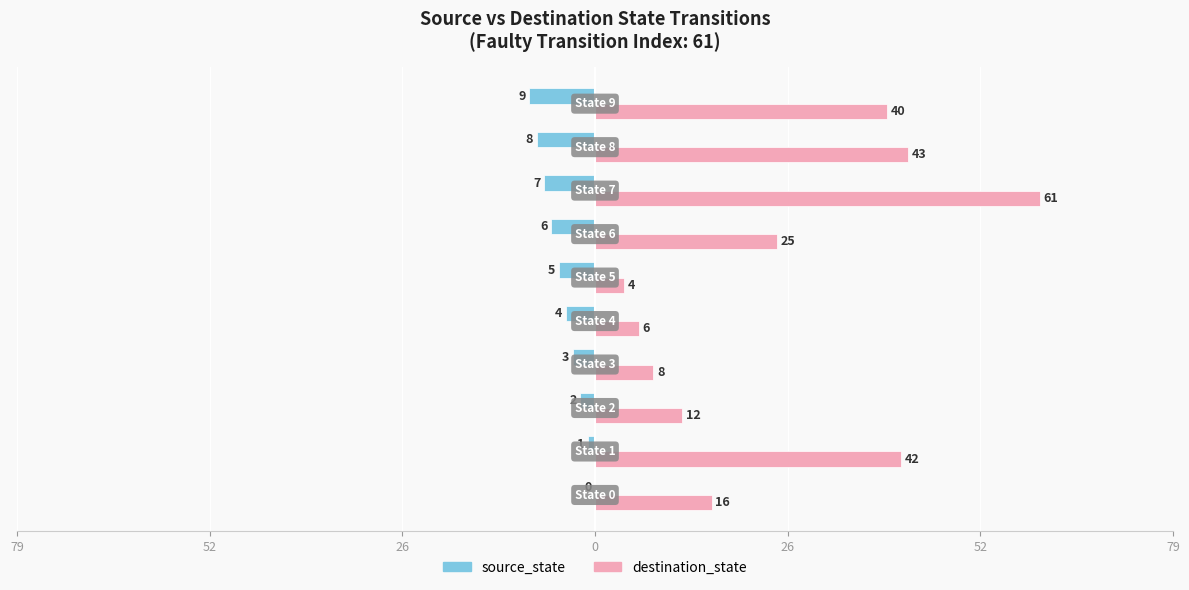

What are all the series names shown in the legend?

source_state, destination_state